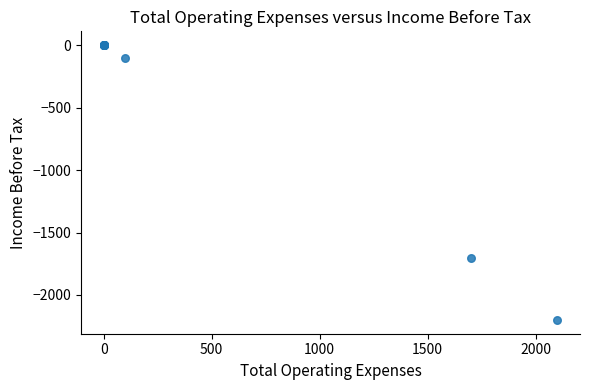

What Y value in the scatter plot is closest to -1100?

-1700